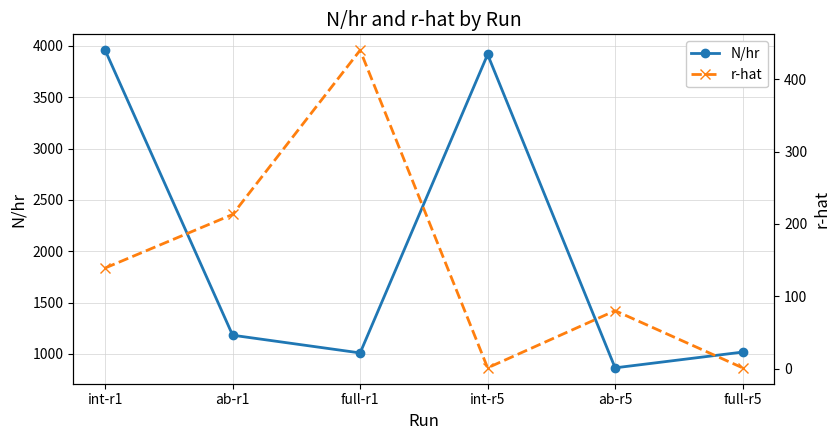

The value of N/hr at int-r1 is 3957.8. True or false?

True